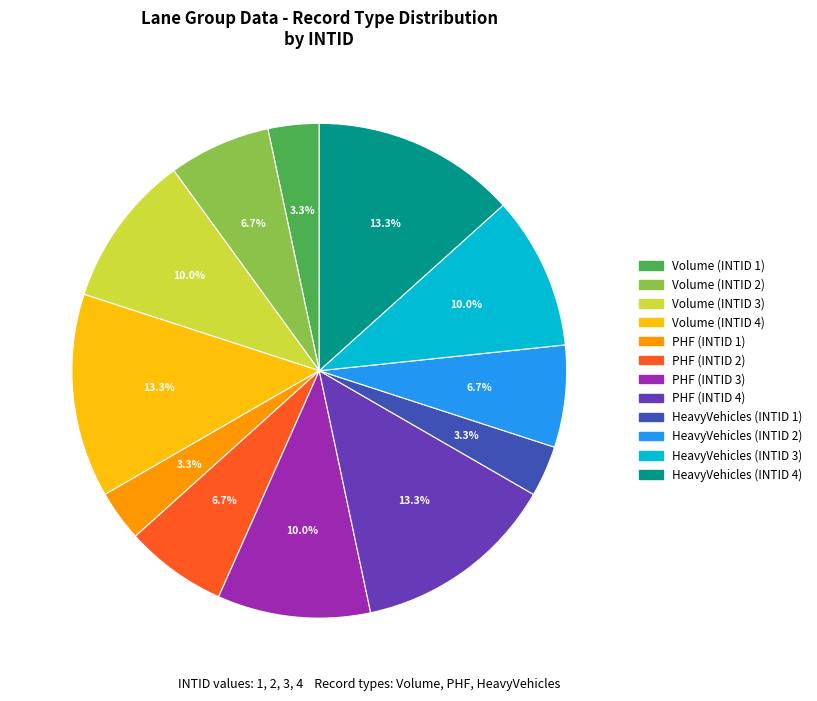

Is there any slice that represents more than half of the pie?

No